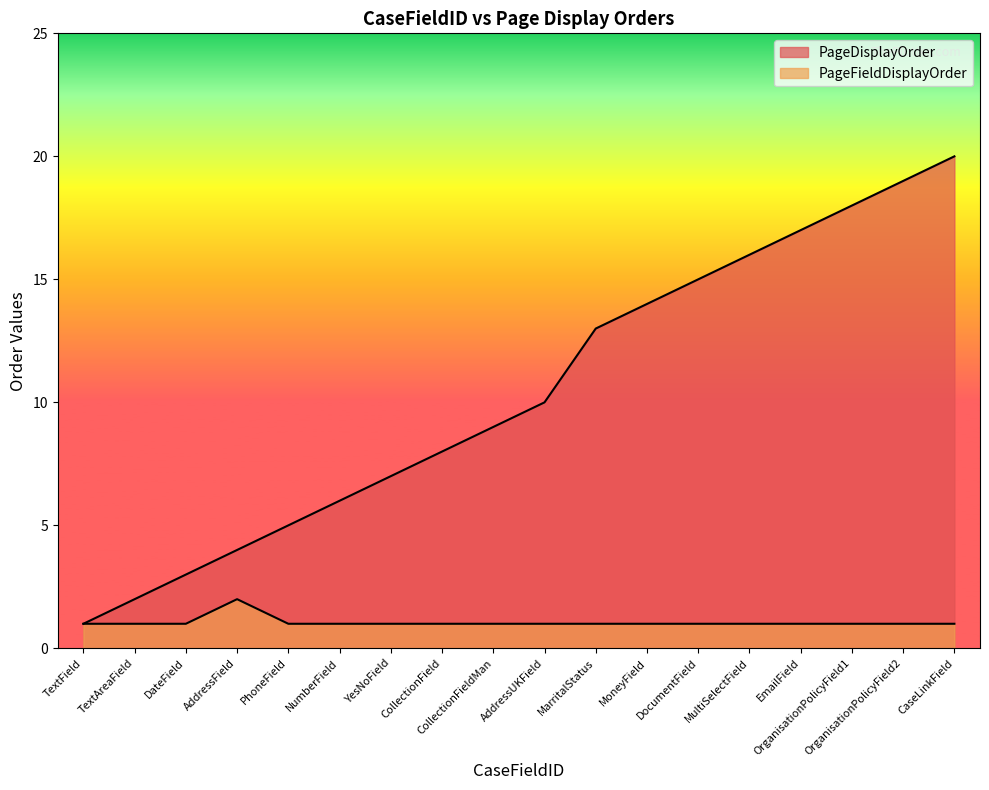

Rank the series by their average value, from highest to lowest.

PageDisplayOrder, PageFieldDisplayOrder